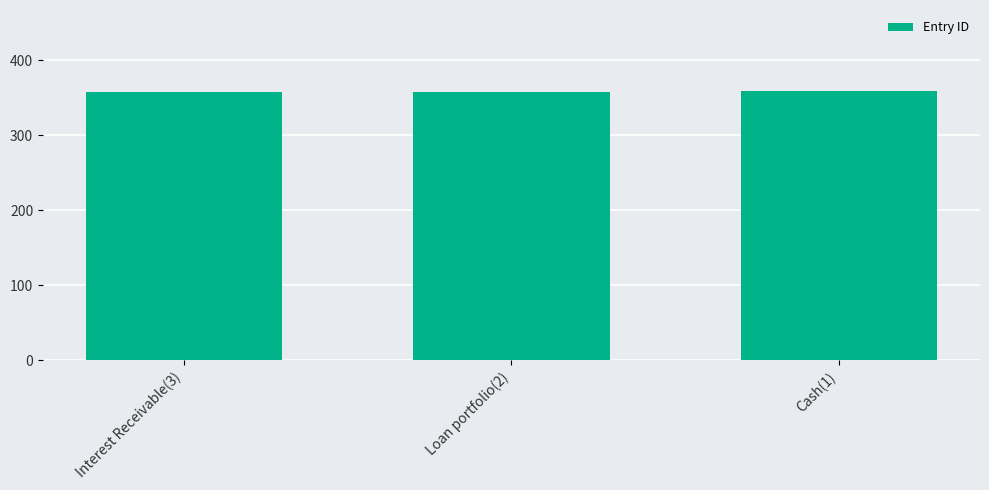

The chart shows a value of 359 at Cash(1). True or false?

True